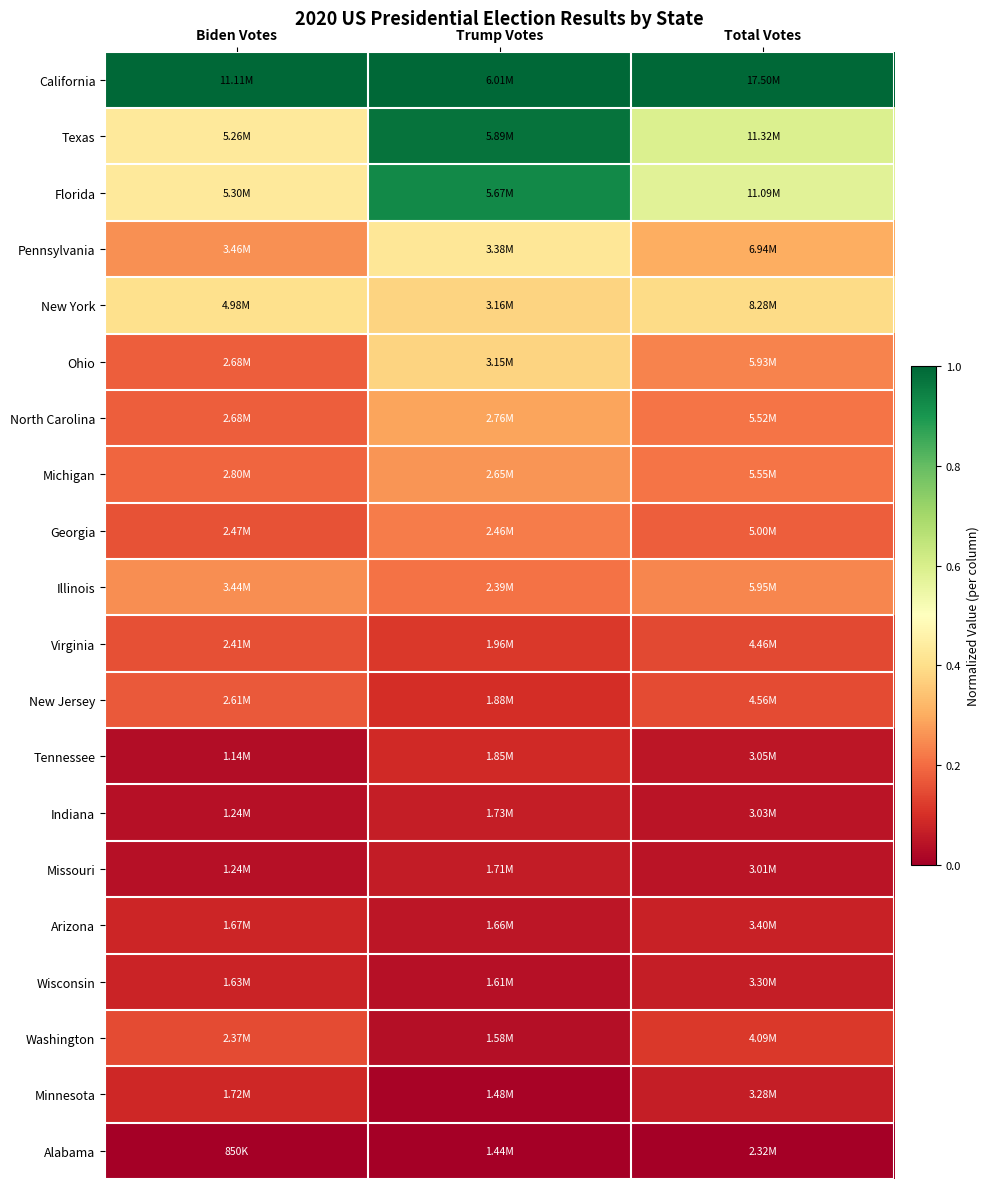

Which has a higher value, Trump Votes or Total Votes?

Trump Votes